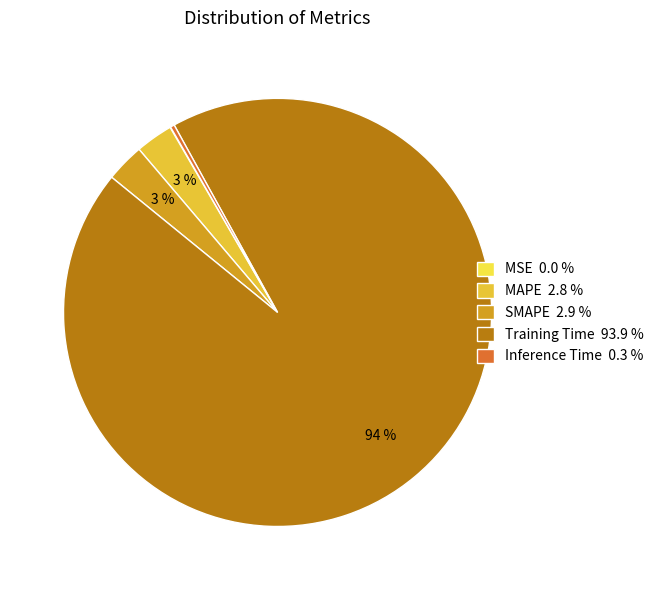

To the nearest percent, what is the average slice percentage?

20%